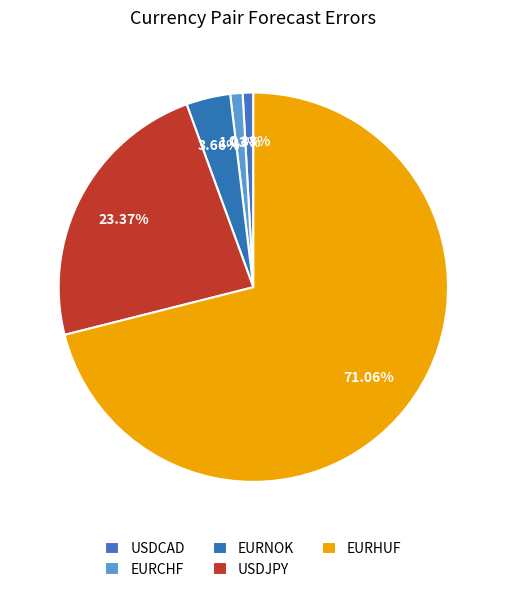

To the nearest percent, what is the difference between the EURHUF and USDJPY slice percentages?

48%